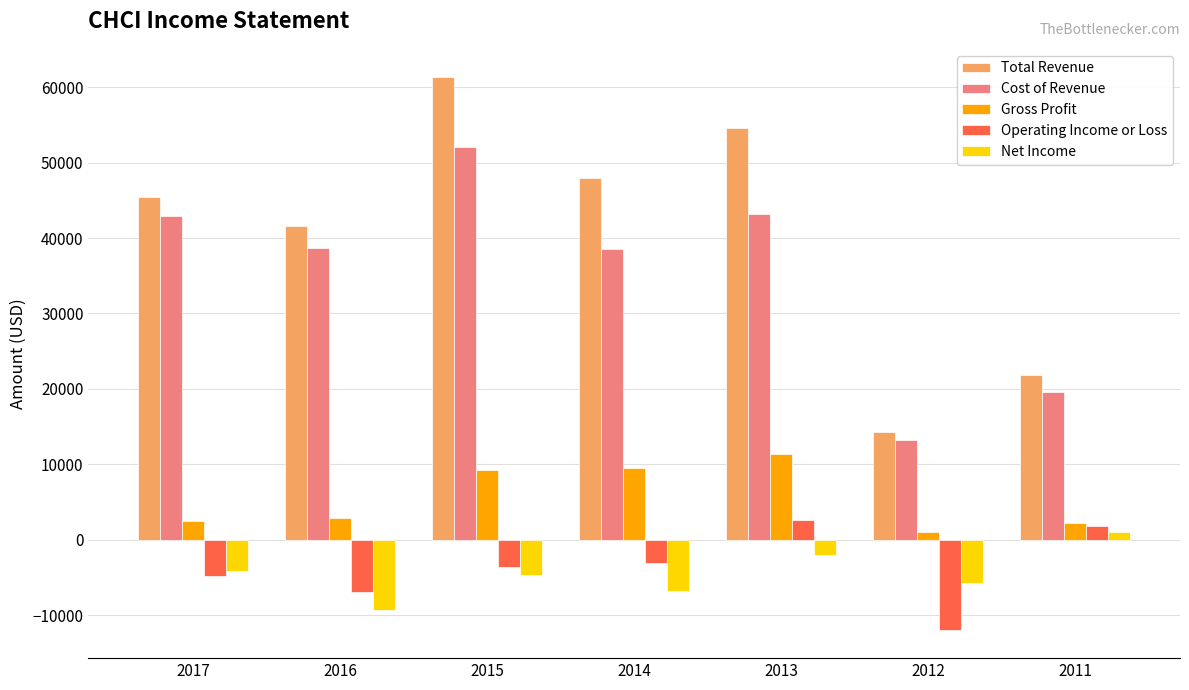

What is the difference between the second highest and minimum values in the Cost of Revenue series?

30000